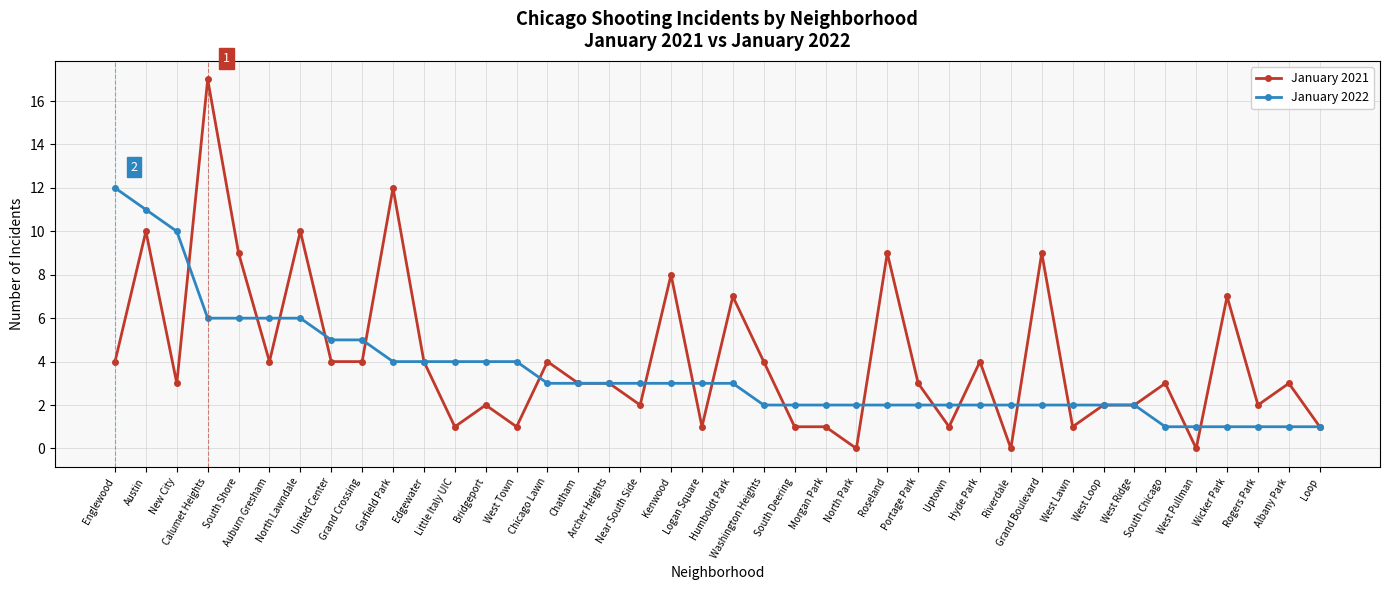

Is it true that January 2021 equals 4 at Auburn Gresham?

True